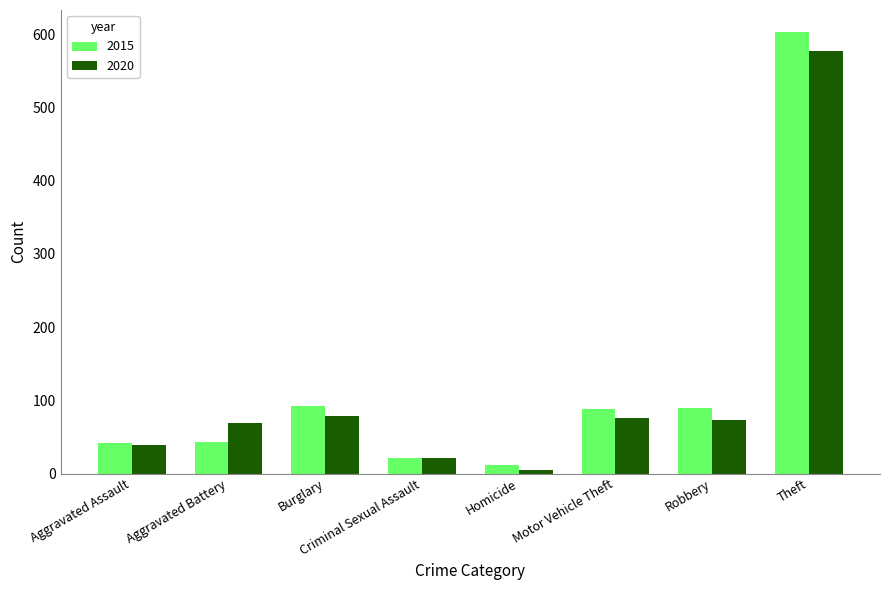

What is the label of the 5th bar from the left?

Homicide